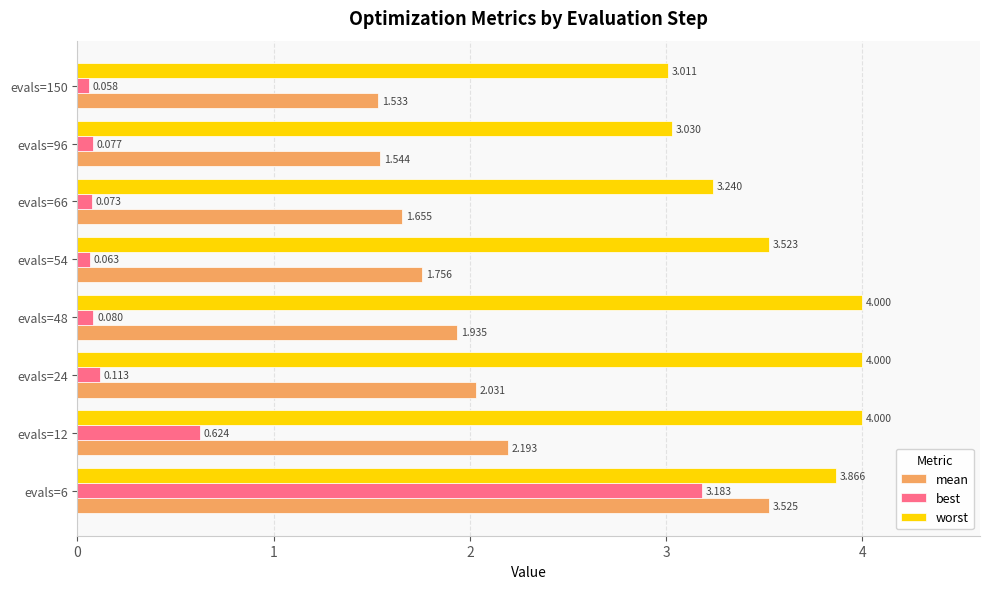

Which series has the widest spread of values?

best